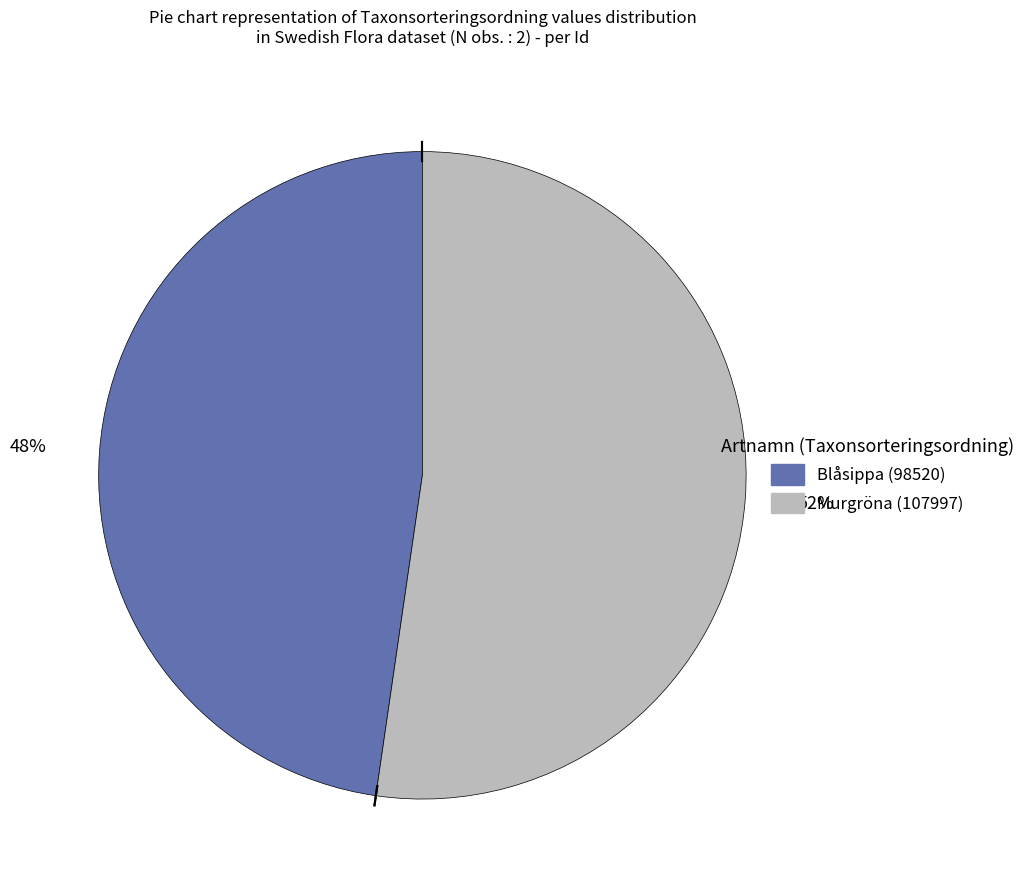

Does any single category account for the majority?

Yes